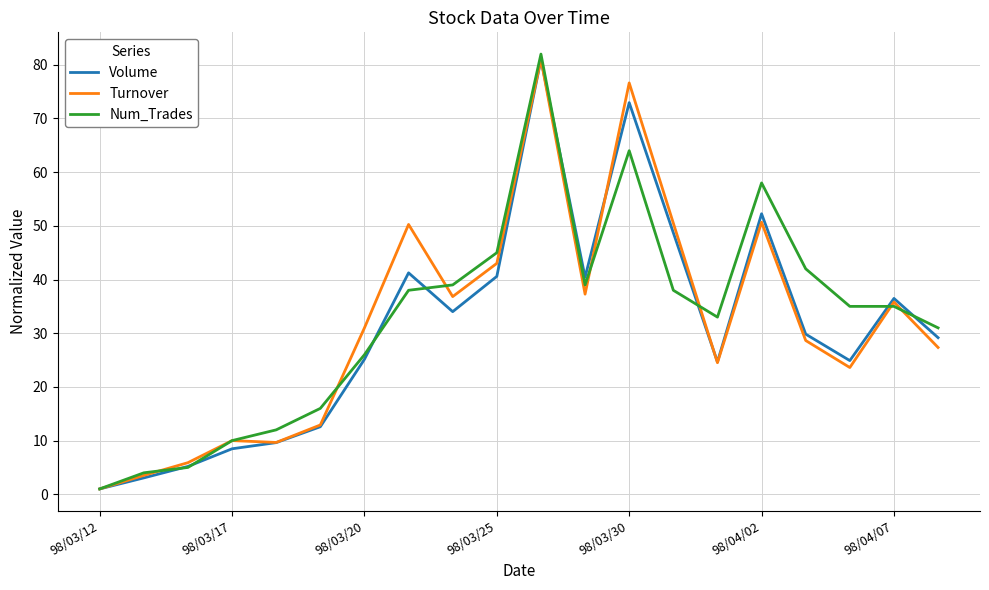

Which series has the largest range (max minus min)?

Num_Trades